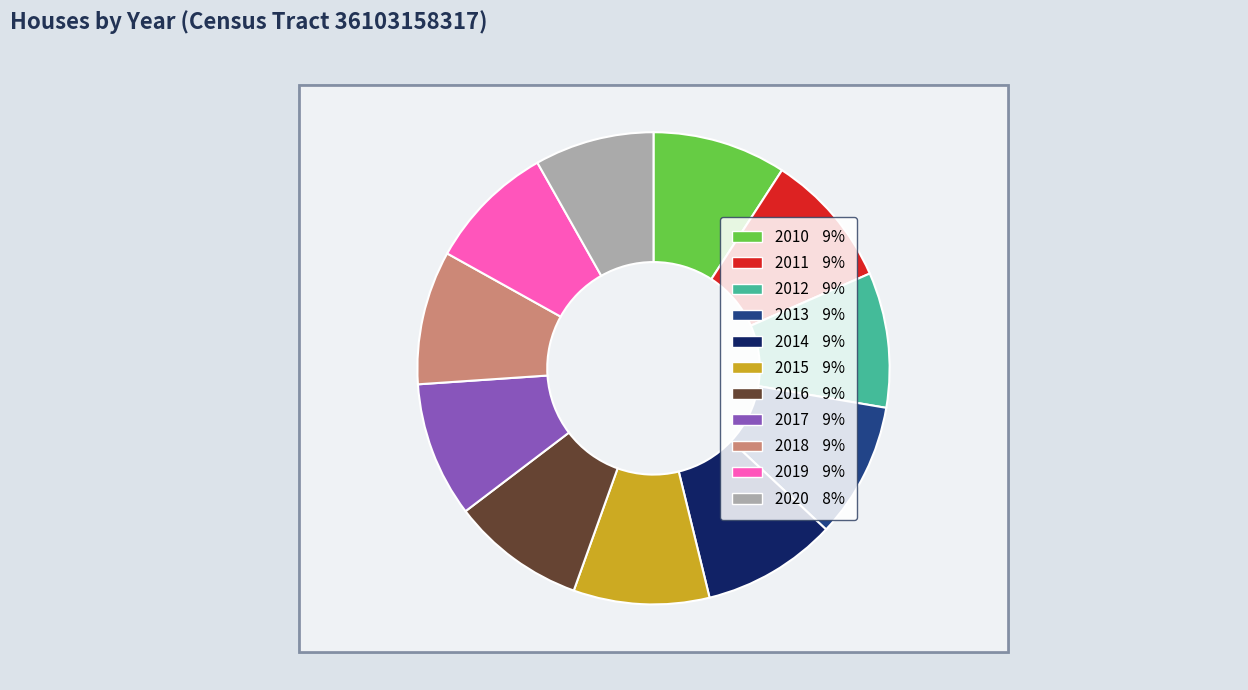

Is it true that 2018 is 1% of the pie?

False